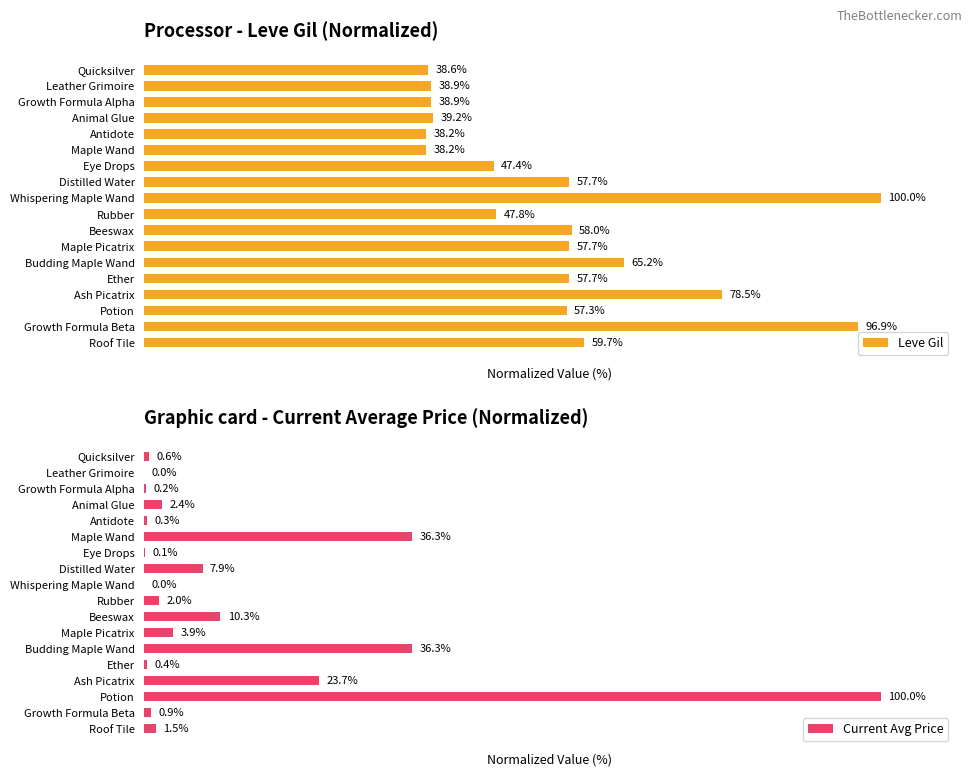

How many data points does each series have?

18